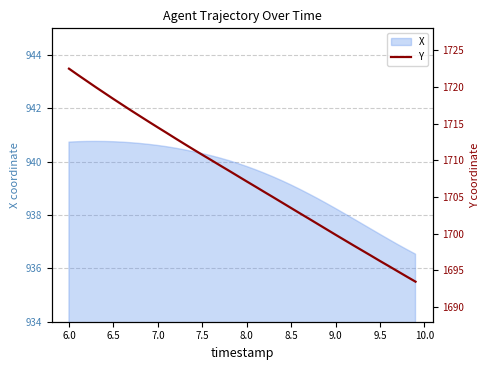

Count the number of categories in the chart.

40